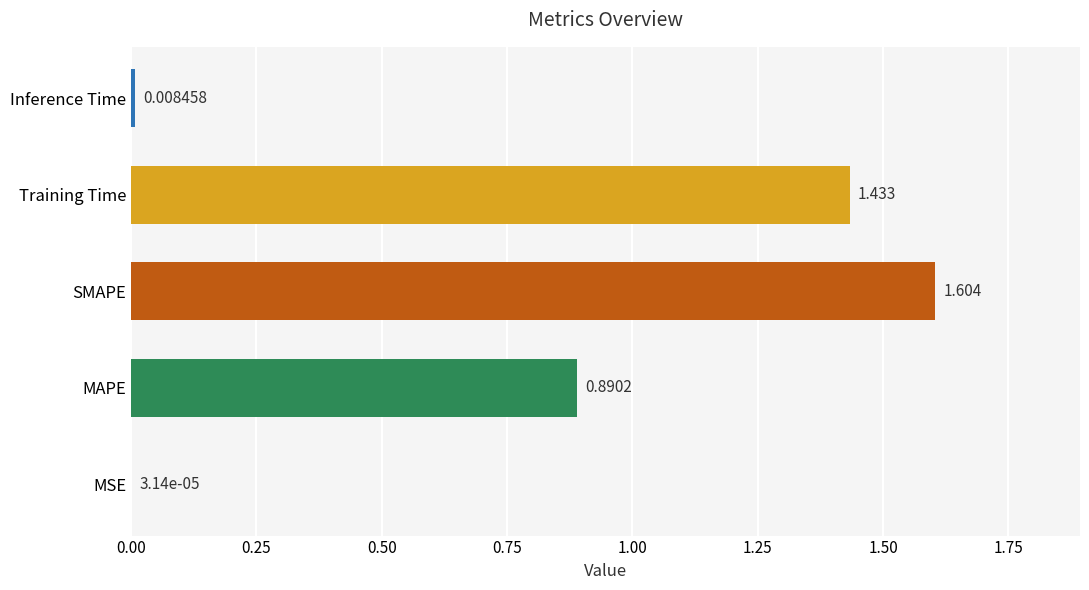

At which category does the chart reach its peak across all series?

SMAPE